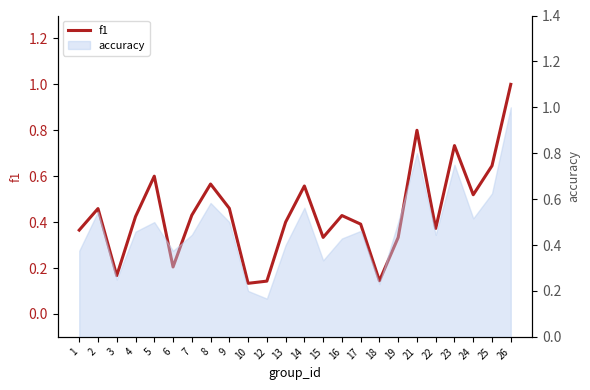

How many interior local peaks (higher than both neighbors) does the data have?

7